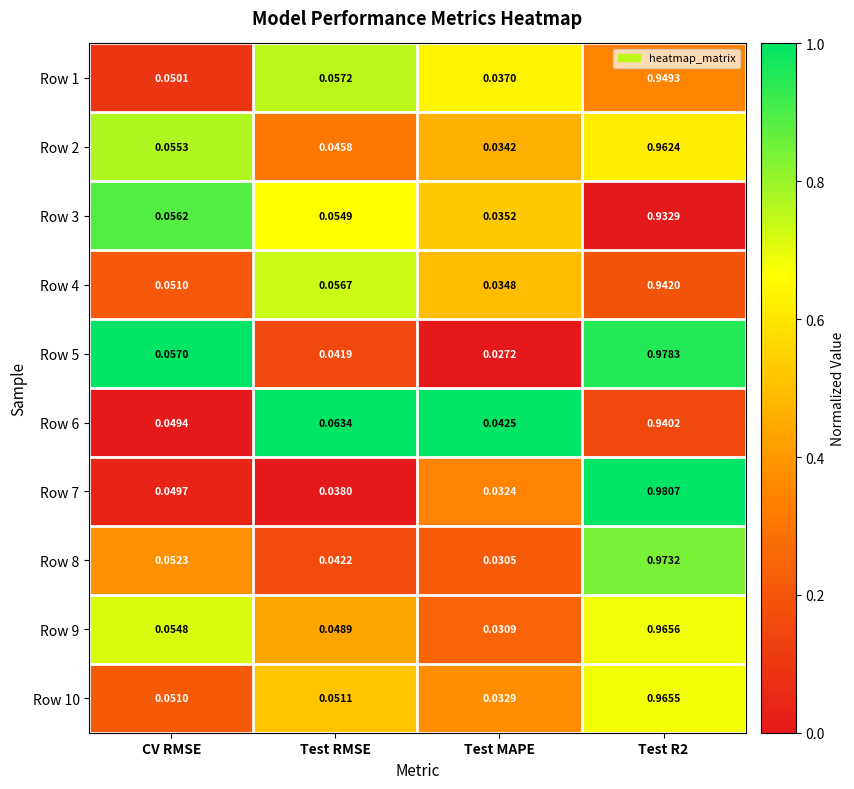

Rank the series at Test R2 from highest to lowest value.

Row 7, Row 5, Row 8, Row 9, Row 10, Row 2, Row 1, Row 4, Row 6, Row 3